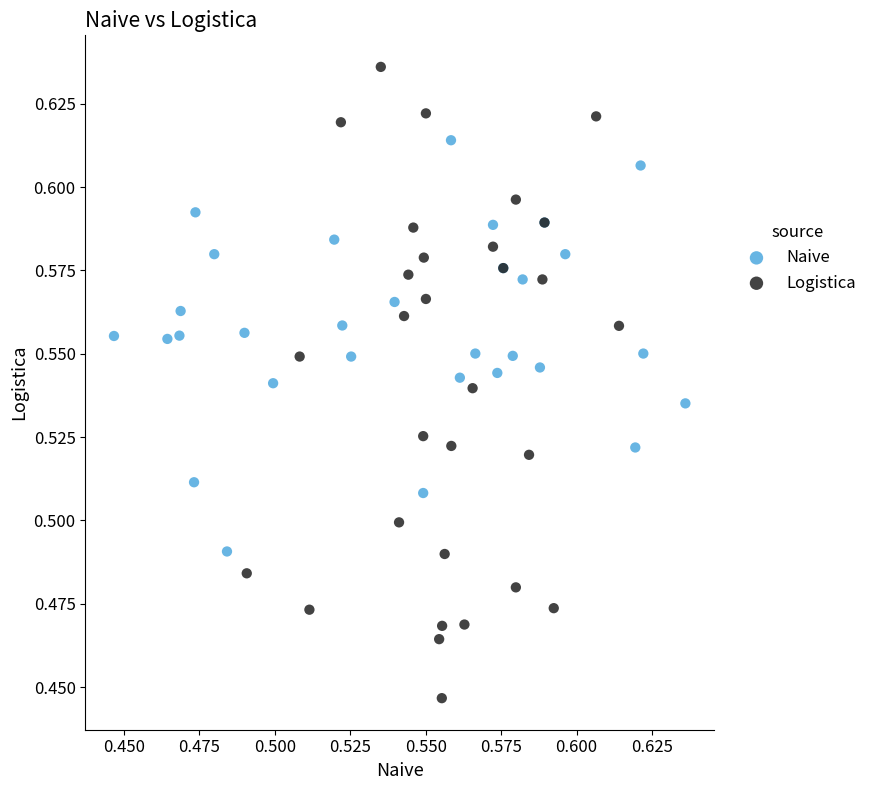

Which series contains the highest Y value?

Logistica